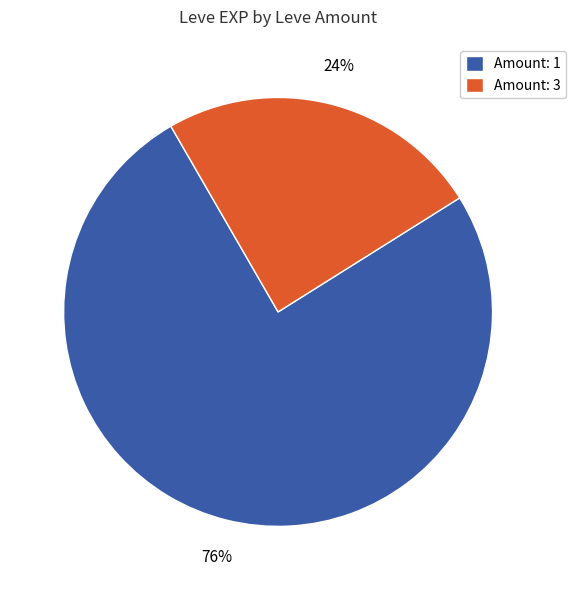

Which has a higher value, Amount: 1 or Amount: 3?

Amount: 1